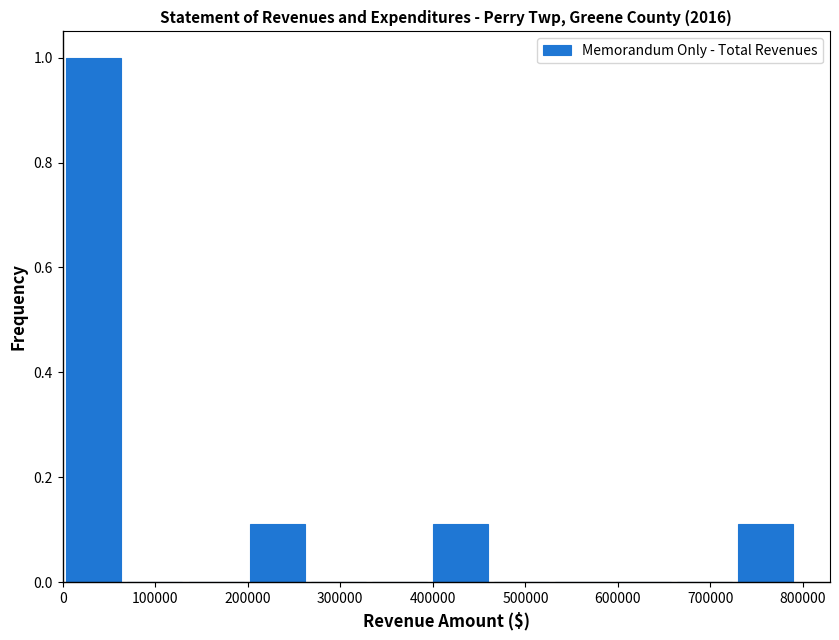

What is the height of the bar covering 0 to 70000 on the x-axis? Neither the bar edges nor the heights are printed on the chart, so give them approximately, as read against the axes.

1.00